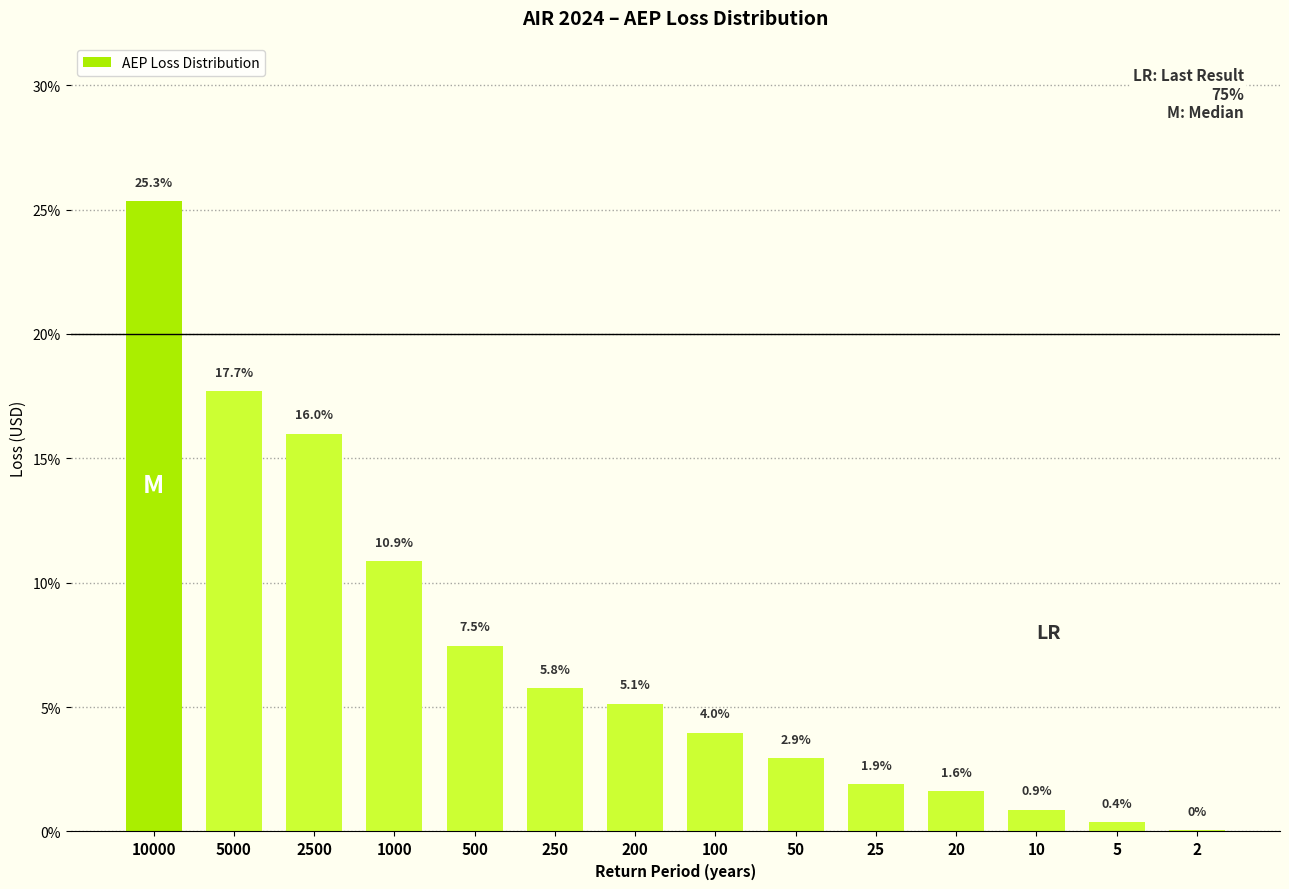

True or false: the data shows 10.9 at 1000.

True